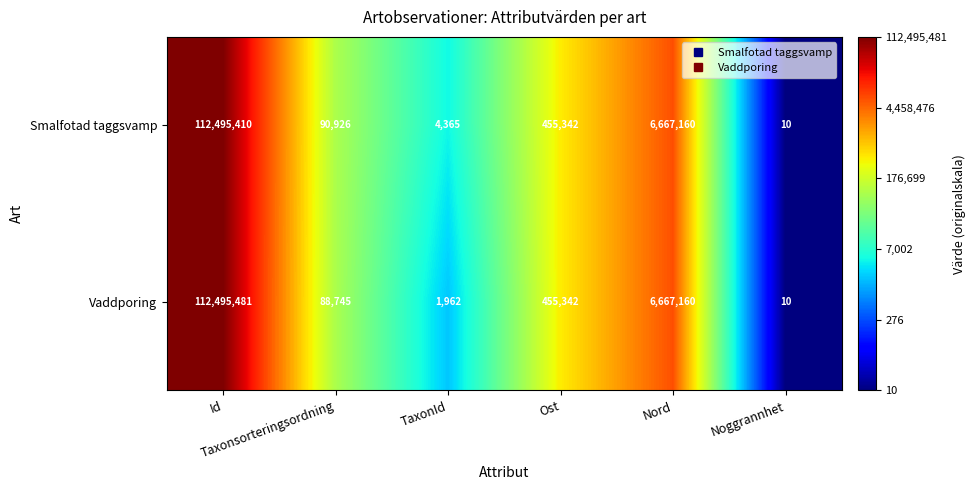

What is the difference between the second highest and minimum values in the Vaddporing series?

6667150